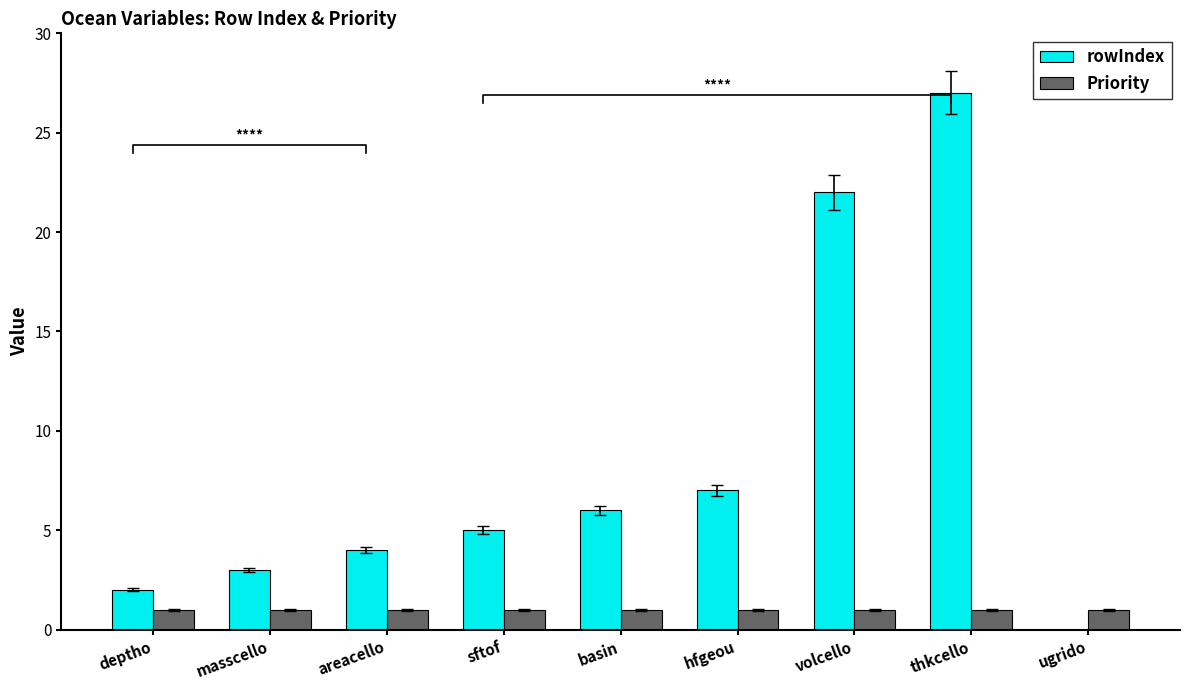

At which label does Priority reach its minimum?

deptho